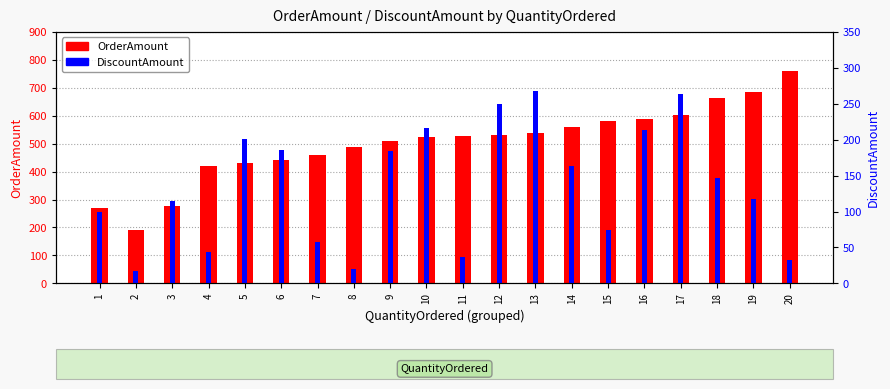

Reading right to left, list all the values displayed in this chart.

OrderAmount: 20=759	19=684	18=662	17=604	16=589	15=580	14=558	13=538	12=530	11=528	10=522	9=508	8=488	7=460	6=440	5=429	4=419	3=276	2=191	1=268
DiscountAmount: 20=33	19=118	18=147	17=263	16=214	15=74	14=164	13=267	12=250	11=37	10=216	9=184	8=20	7=57	6=185	5=201	4=44	3=114	2=17	1=99